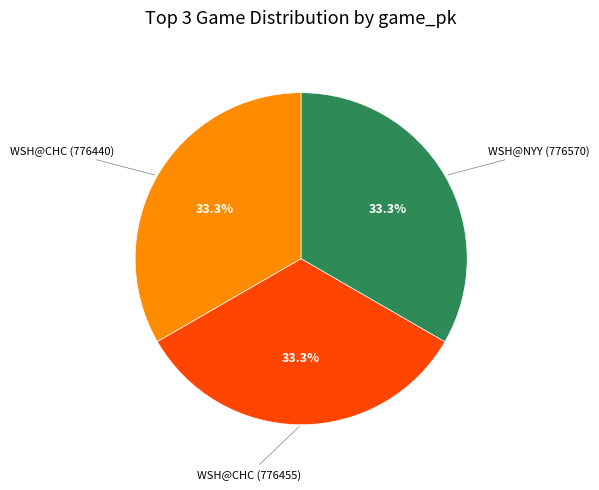

To the nearest percent, what percentage of the pie is WSH@CHC (776455)?

33%